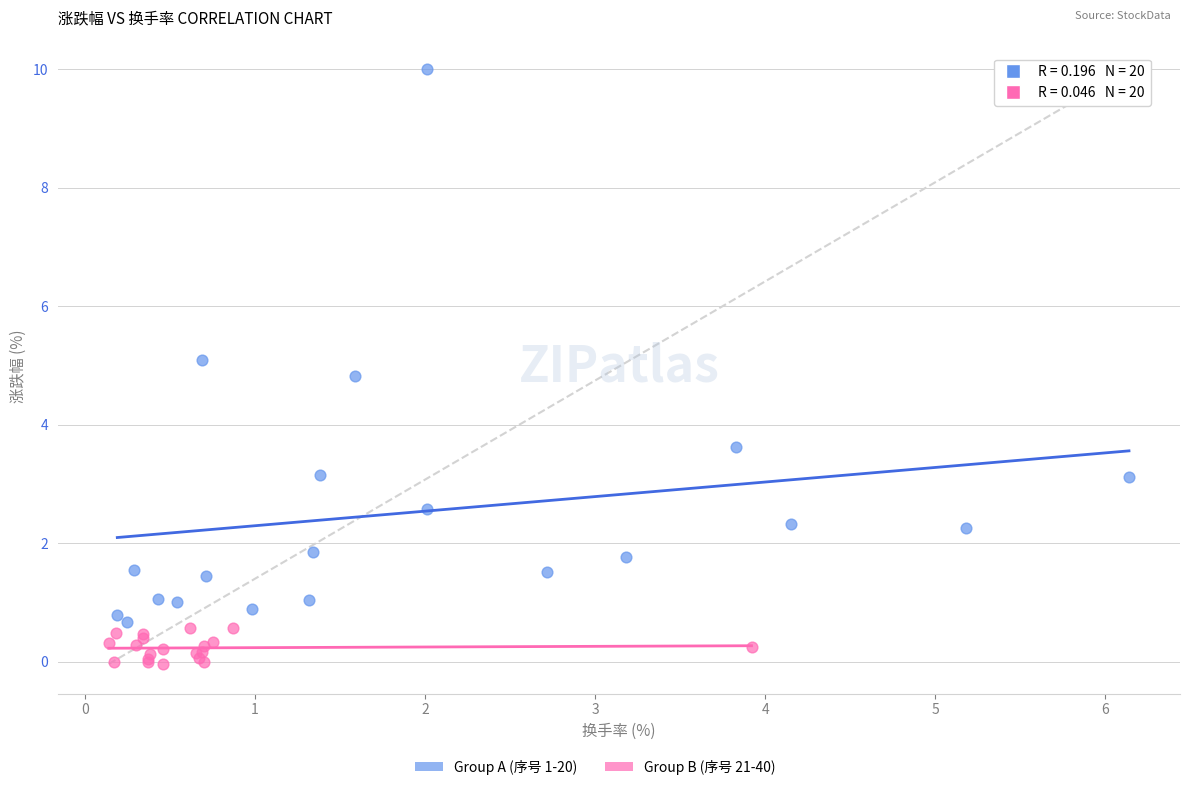

Which series contains the lowest Y value?

Group B (序号 21-40)